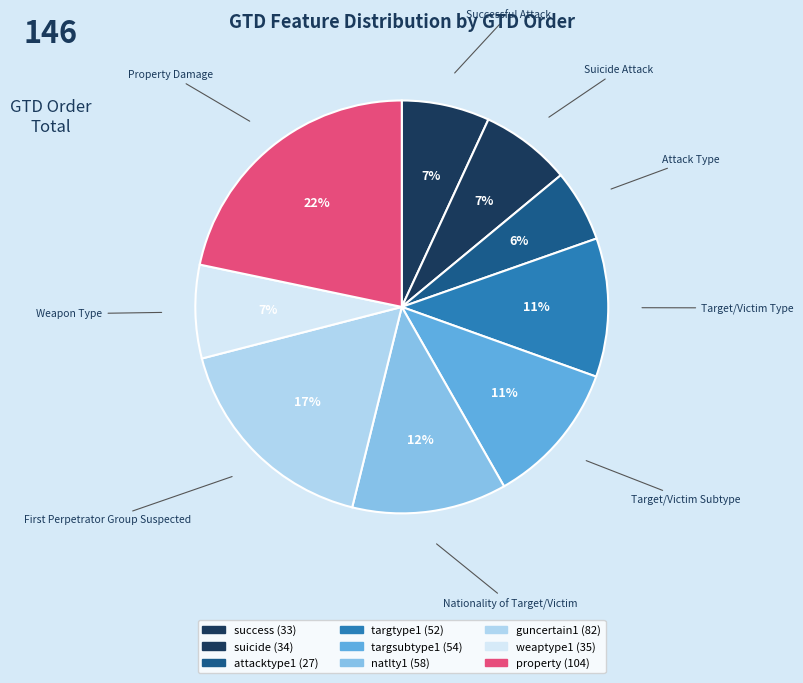

To the nearest percent, what portion does guncertain1 represent?

17%